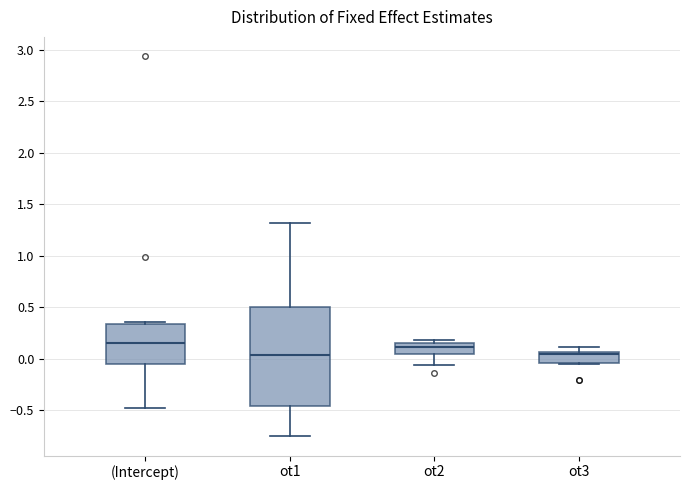

Reading left to right, transcribe this box plot: for each box, give where its median line is, the range the box spans, and where its two whiskers end, as read against the y-axis. The values are not printed on the chart, so give them approximately, as read against the axis.

(Intercept): median 0.15, box -0.05 to 0.35, whiskers -0.50 to 0.35
ot1: median 0.05, box -0.45 to 0.50, whiskers -0.75 to 1.30
ot2: median 0.10, box 0.05 to 0.15, whiskers -0.05 to 0.20
ot3: median 0.05 (just below the box's upper edge), box -0.05 to 0.05, whiskers -0.05 to 0.10